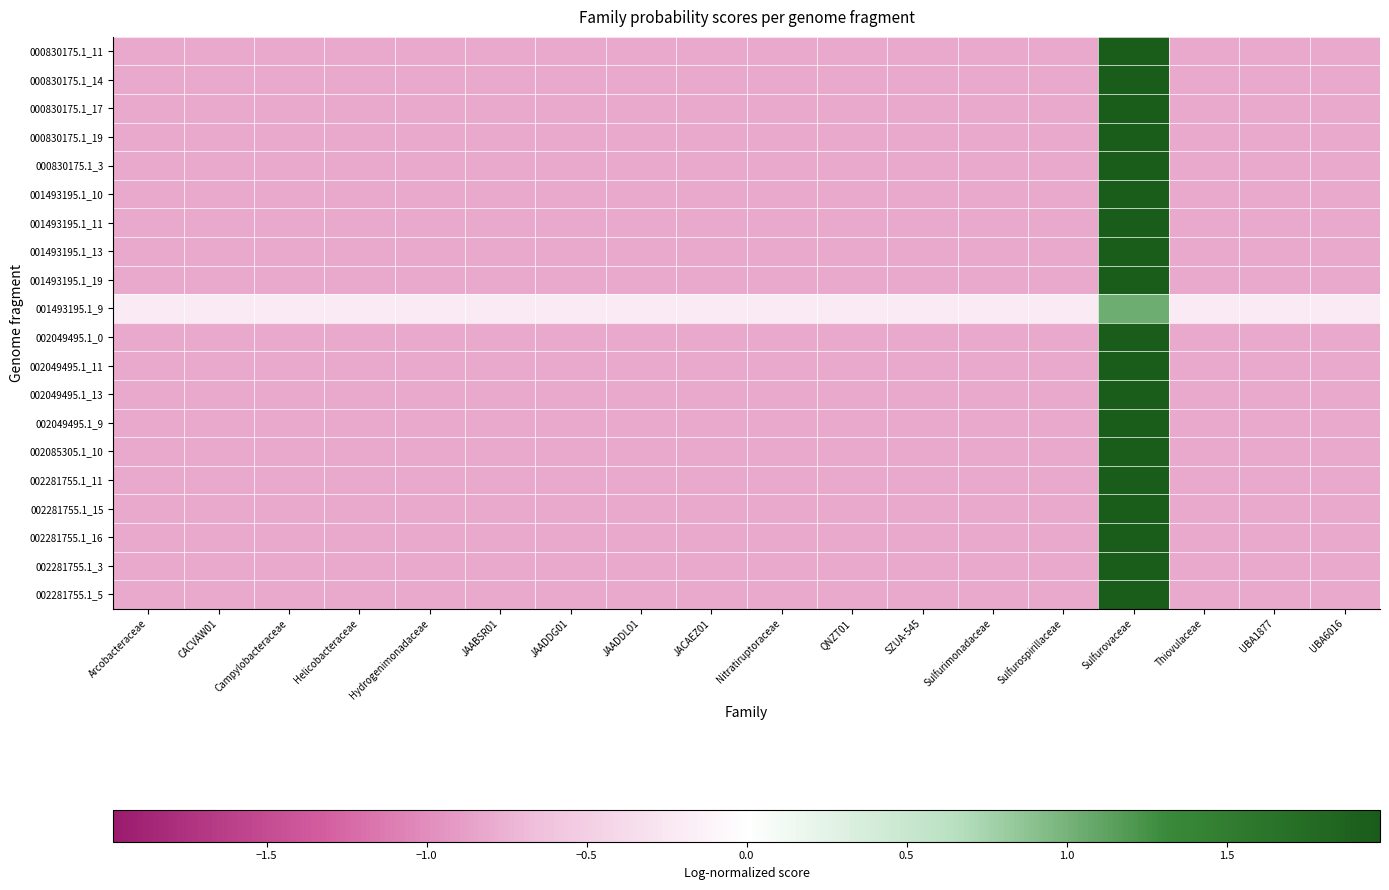

What is the spread (max minus min) of values at Sulfurospirillaceae?

0.6